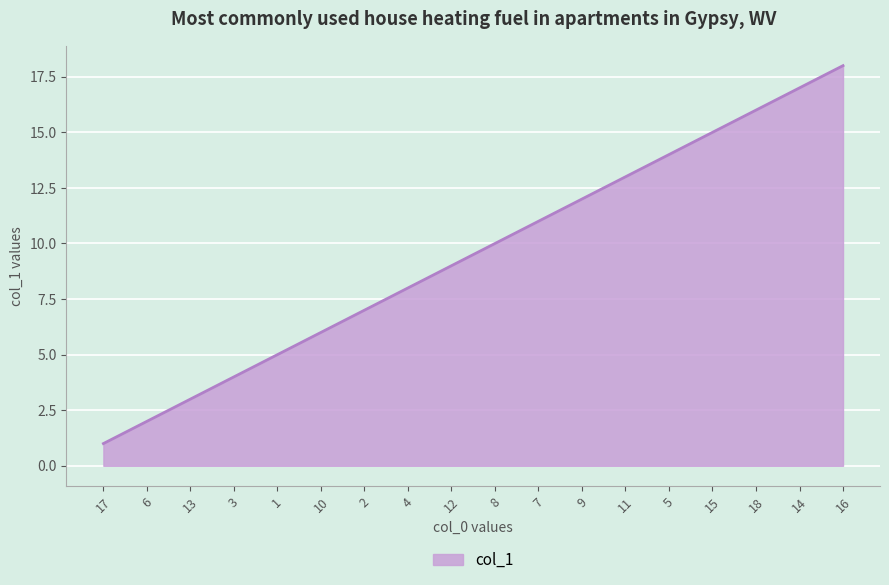

Rank the categories by value from lowest to highest.

17, 6, 13, 3, 1, 10, 2, 4, 12, 8, 7, 9, 11, 5, 15, 18, 14, 16